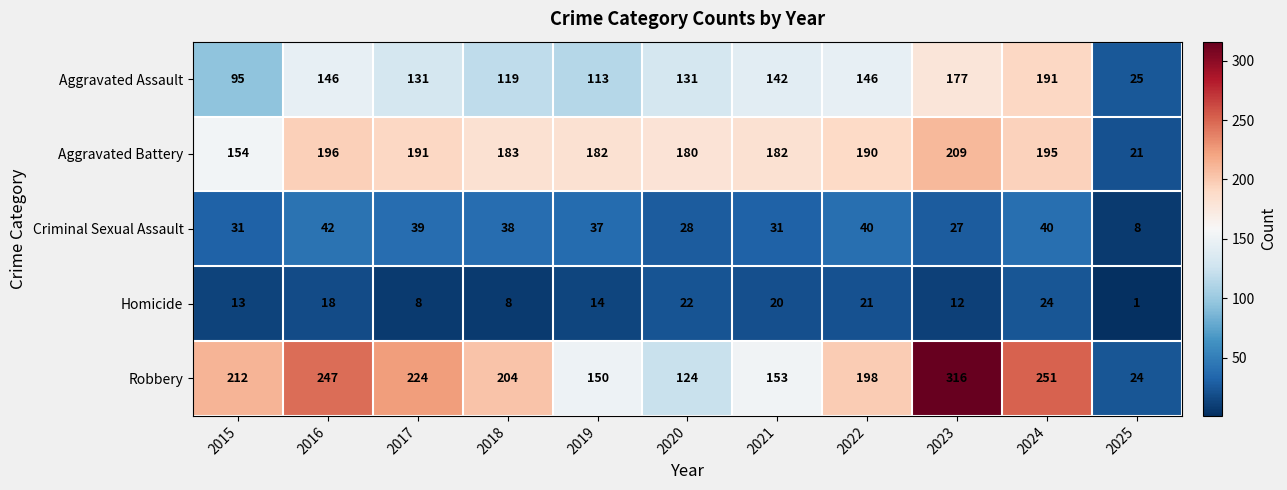

Which series has the largest total across all categories?

Robbery